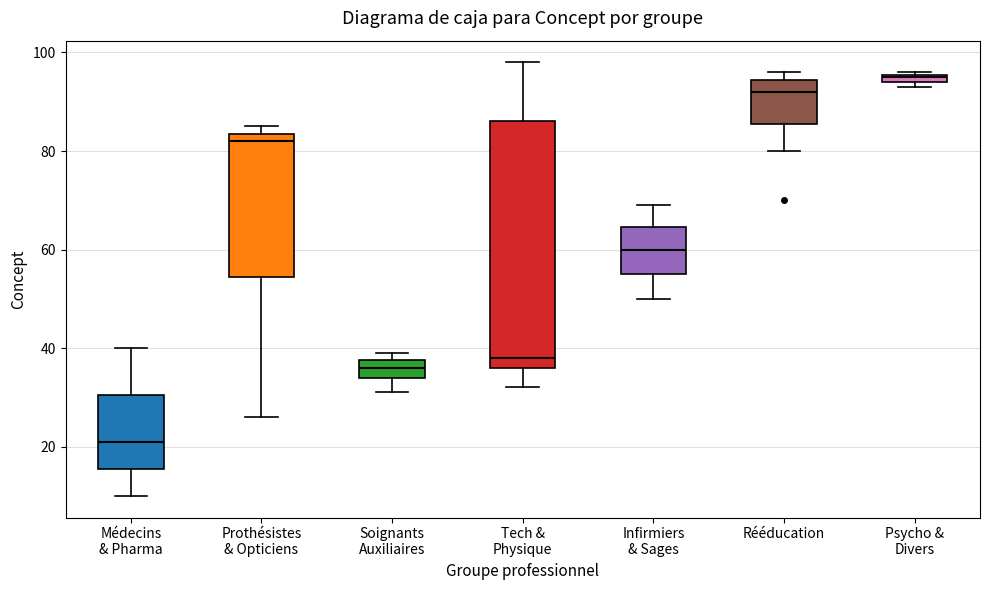

Which box's median line is the lowest?

Médecins & Pharma